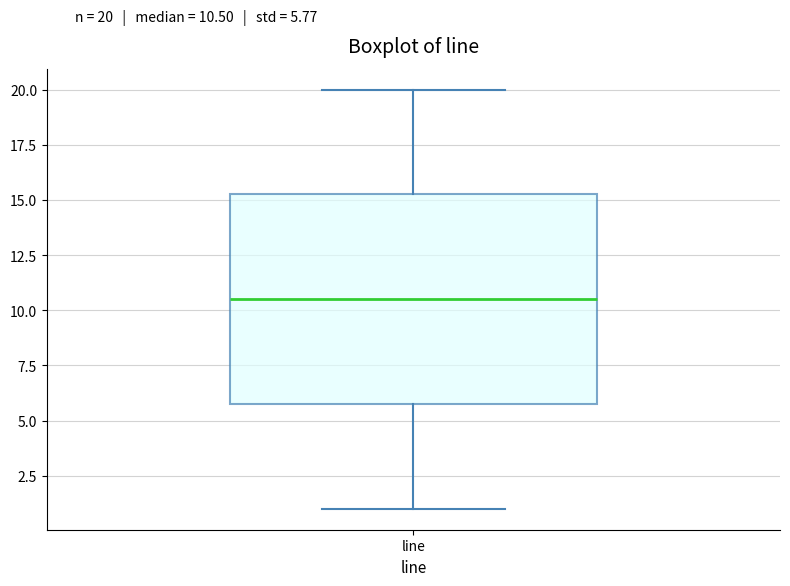

Transcribe this box plot: give where the median line is, the range the box spans, and where the two whiskers end, as read against the y-axis. The values are not printed on the chart, so give them approximately, as read against the axis.

median 10.5, box 6.0 to 15.5, whiskers 1.0 to 20.0